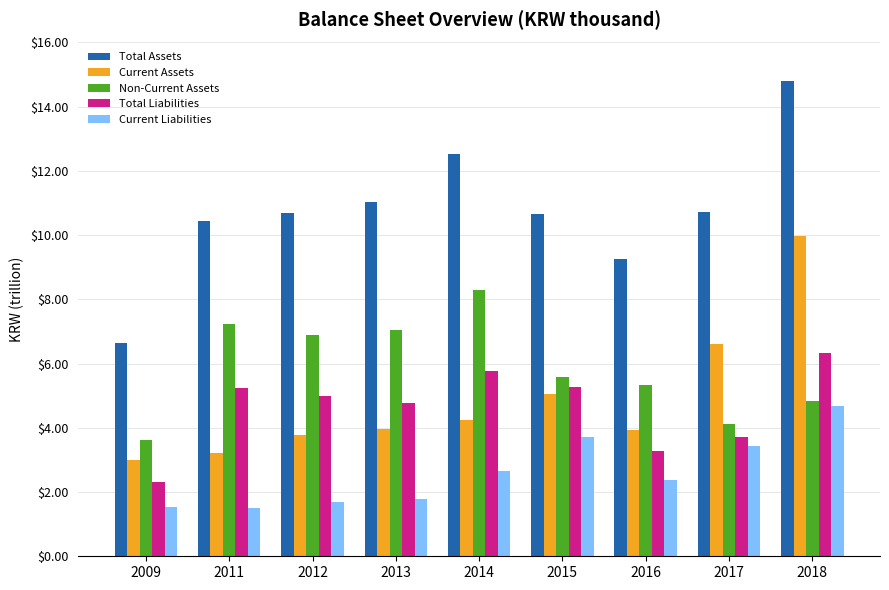

What value does the Non-Current Assets series have at 2014?

8.3